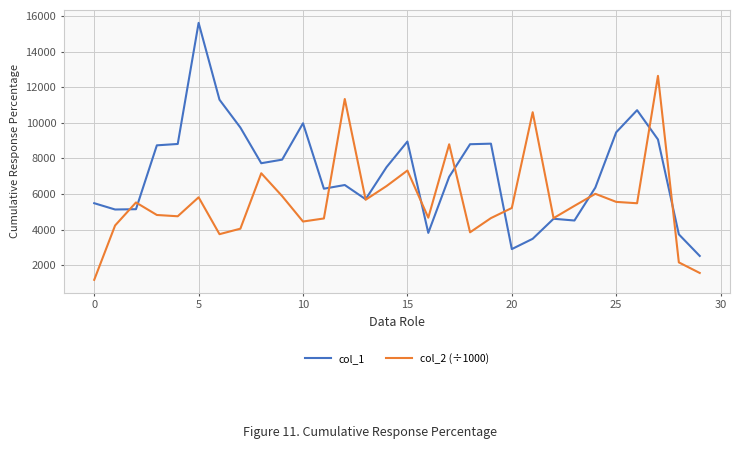

What is the lowest value of the col_1 series?

2514.0